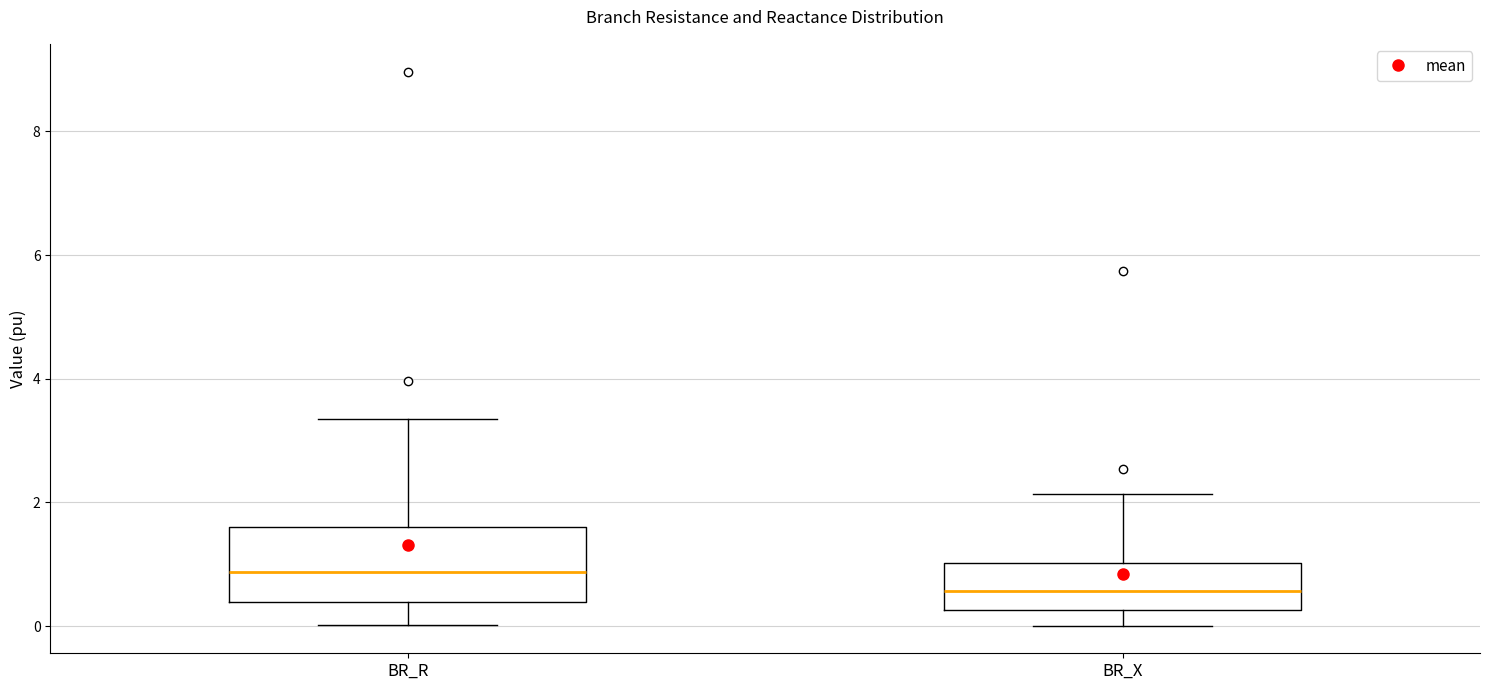

Reading left to right, transcribe this box plot: for each box, give where its median line is, the range the box spans, and where its two whiskers end, as read against the y-axis. The values are not printed on the chart, so give them approximately, as read against the axis.

BR_R: median 0.8, box 0.4 to 1.6, whiskers 0.0 to 3.4
BR_X: median 0.6, box 0.2 to 1.0, whiskers 0.0 to 2.2